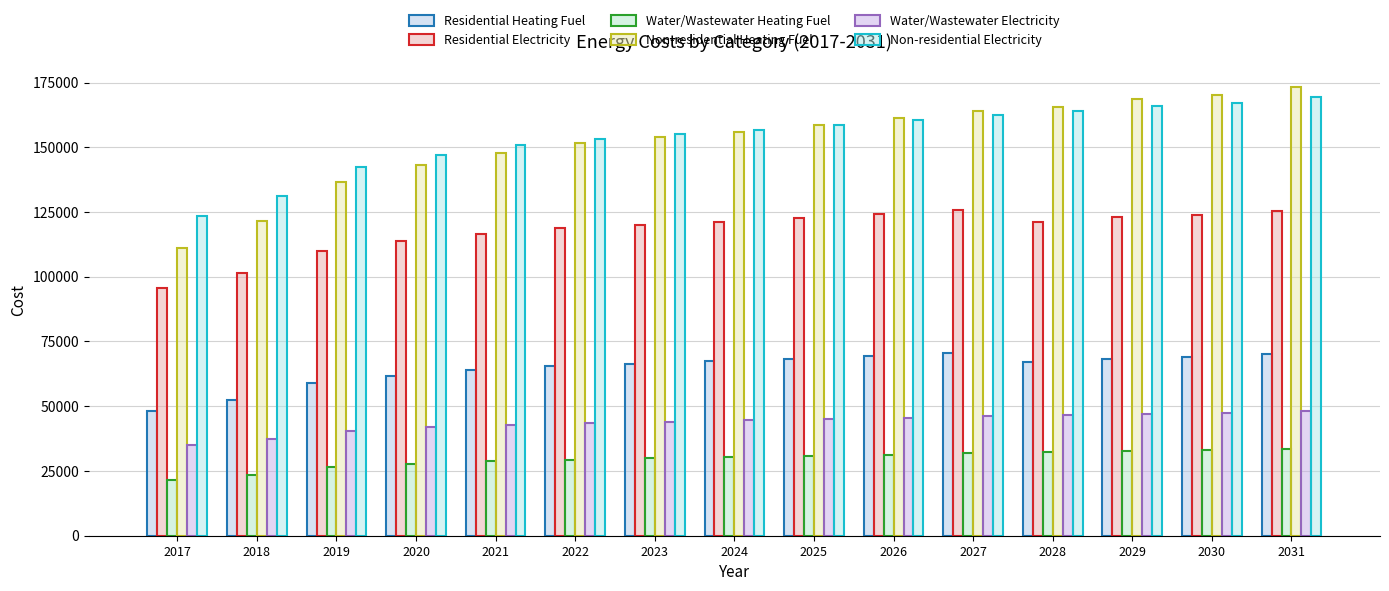

What is the sum of all Non-residential Heating Fuel values?

2282691.2